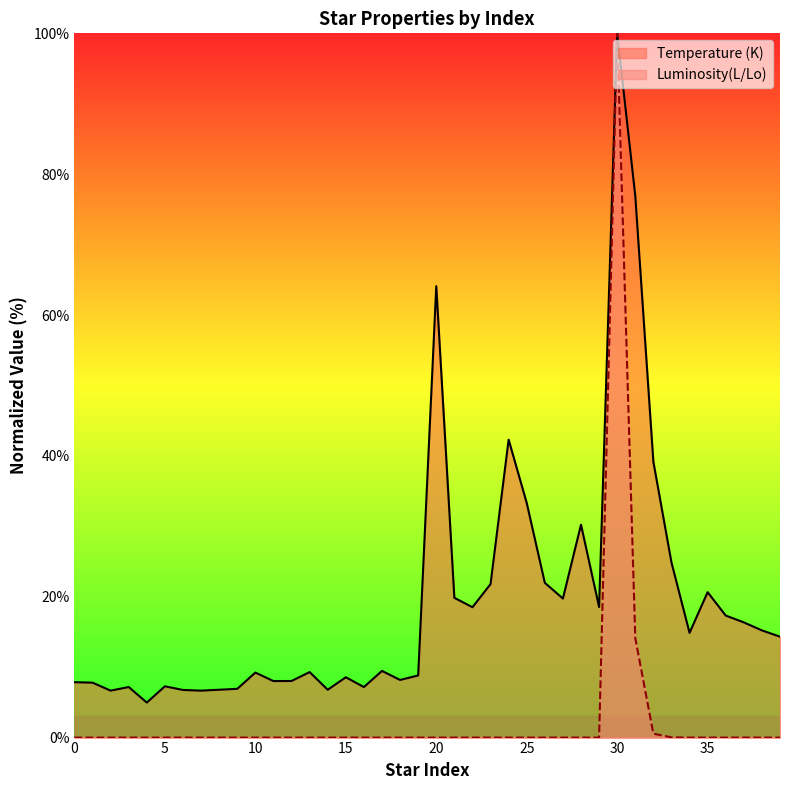

How many lines are shown in the chart?

2